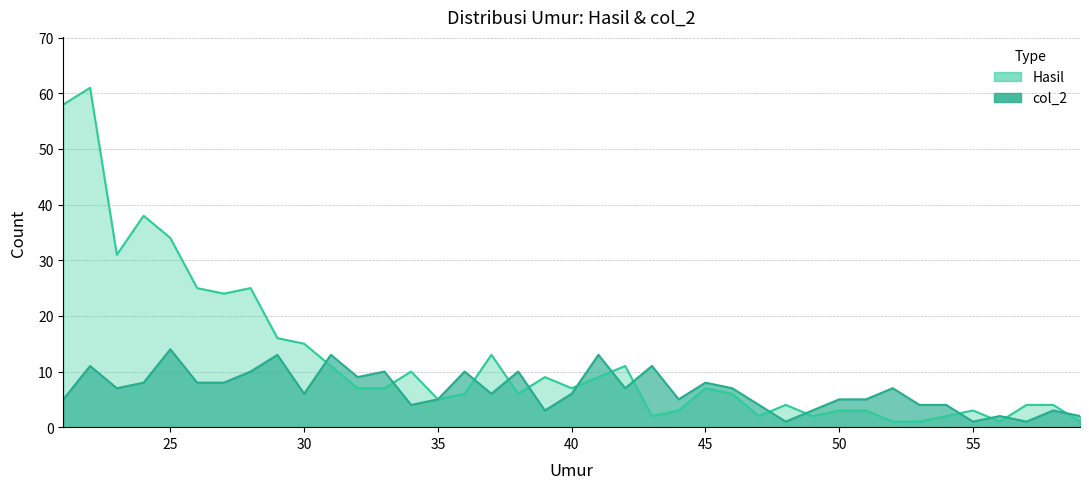

At which label does Hasil first exceed 7?

21